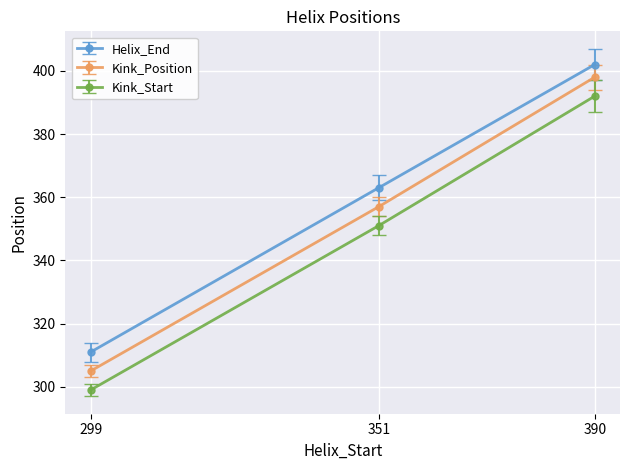

Which series has the largest total across all categories?

Helix_End